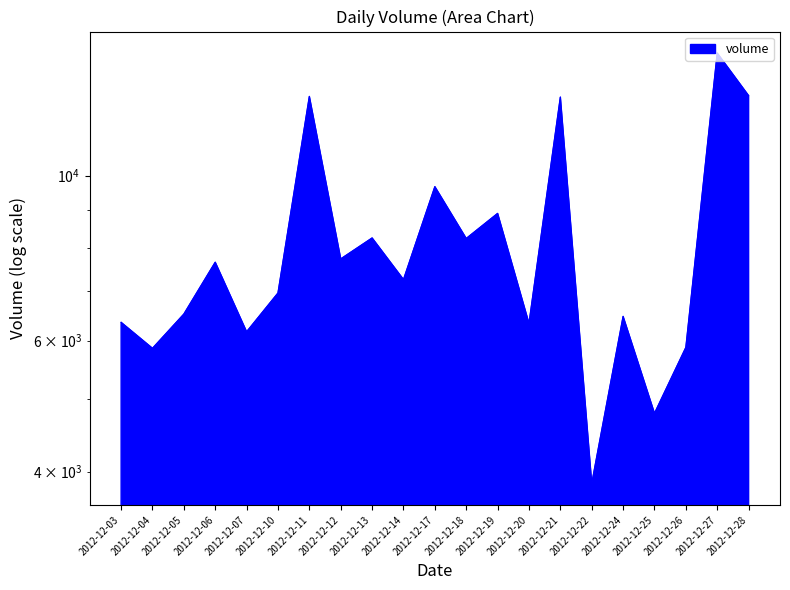

Where does the data first go above 7246?

2012-12-06